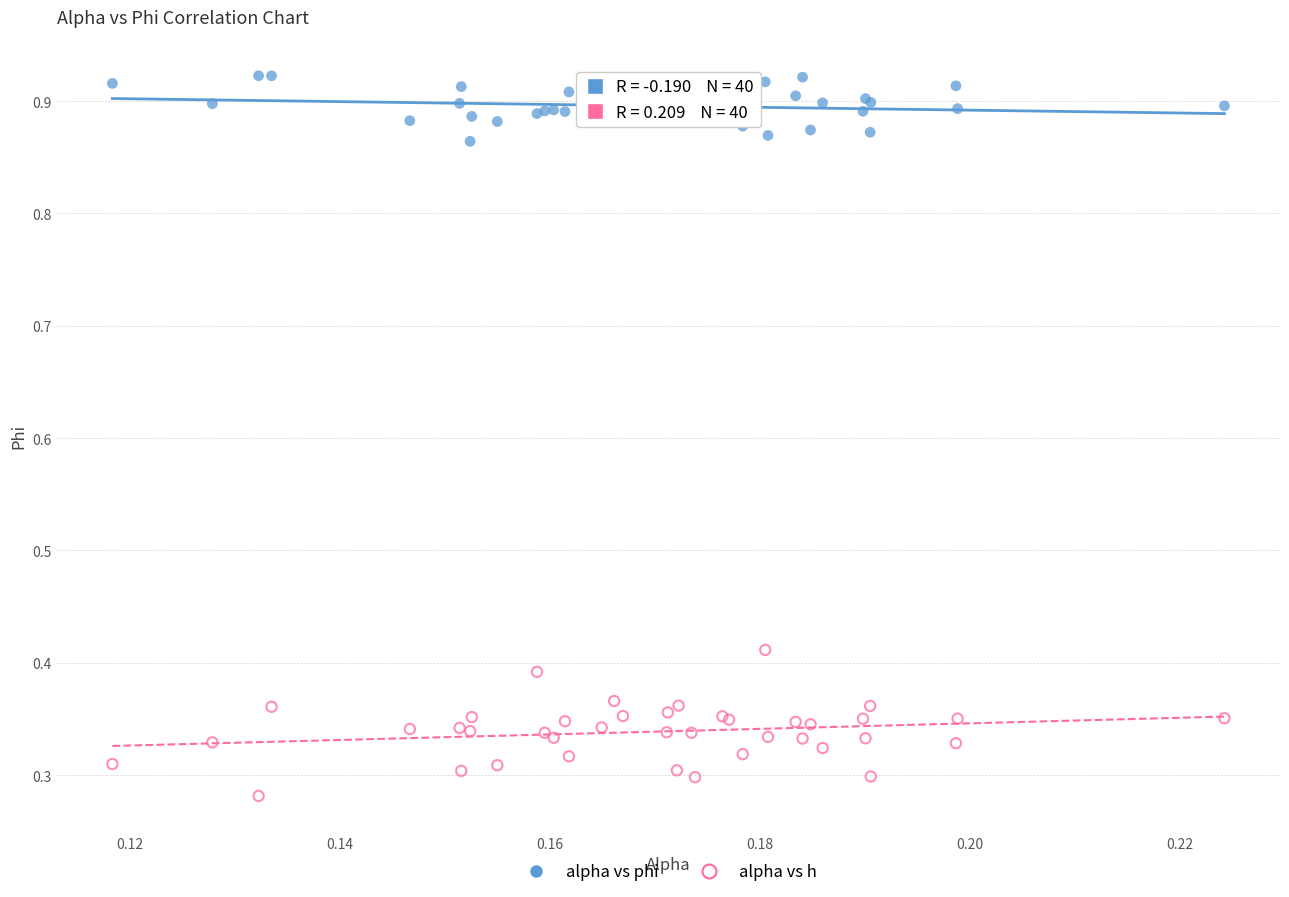

Which series reaches the maximum Y coordinate?

alpha vs phi